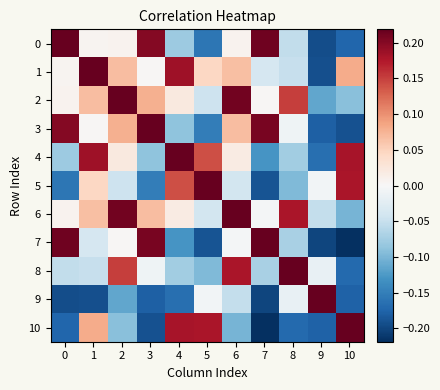

How many categories are shown in the chart?

11